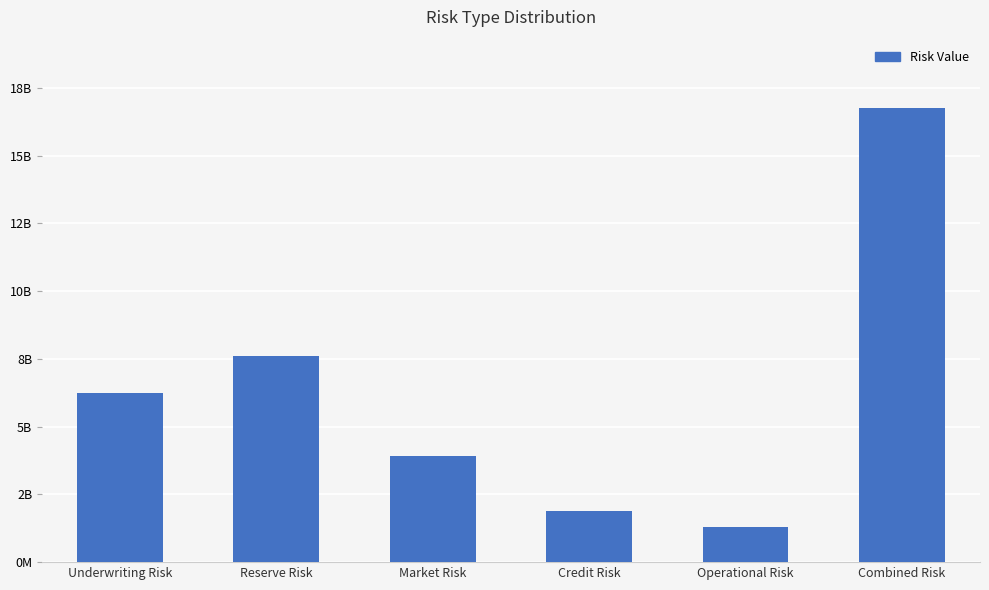

What is the sum of all values?

37746637459.7